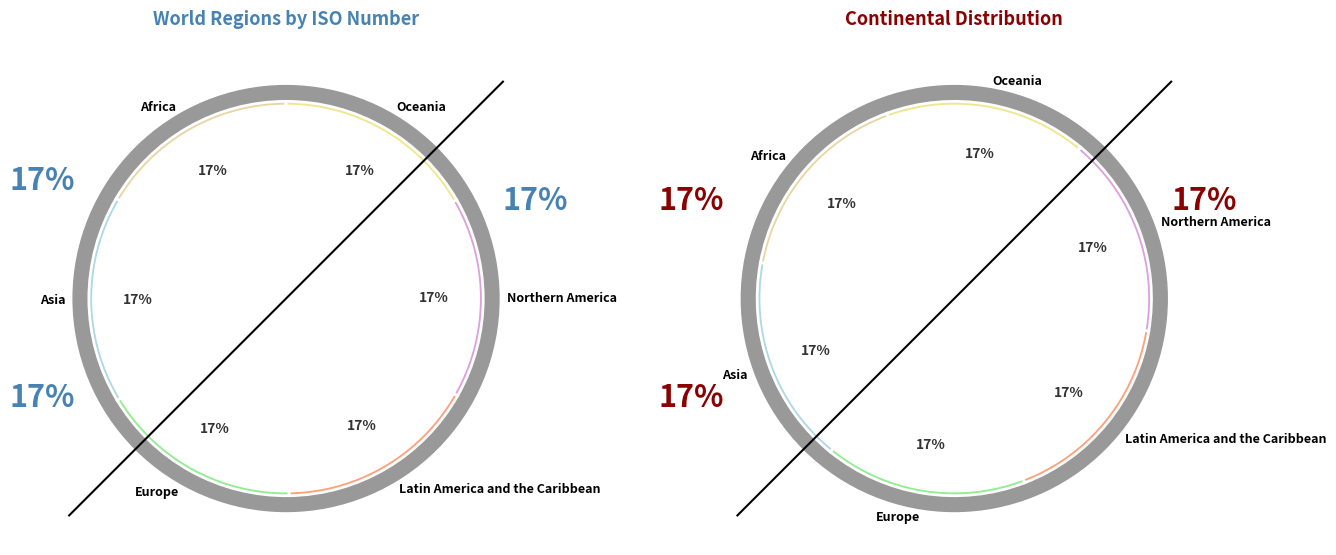

To the nearest percent, what is the average slice percentage?

17%